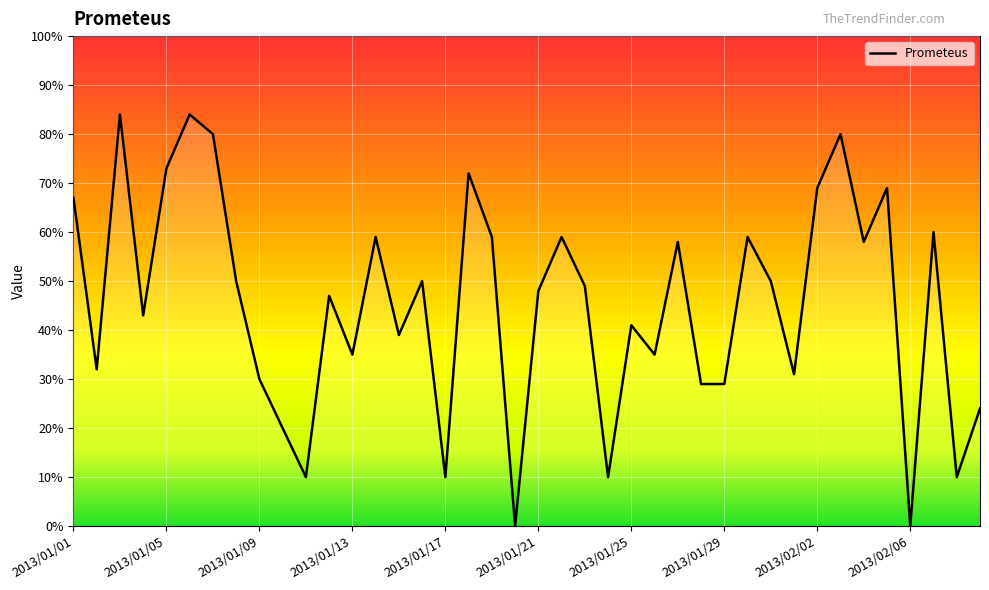

What is the difference between the maximum and minimum values?

84